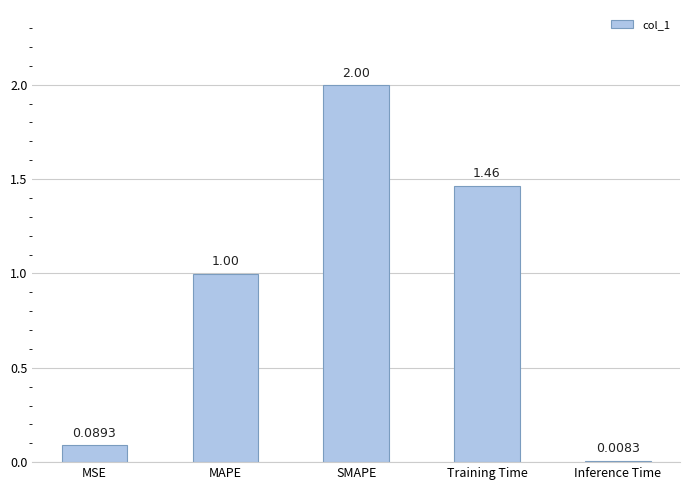

At which label is the value closest to 1?

MAPE